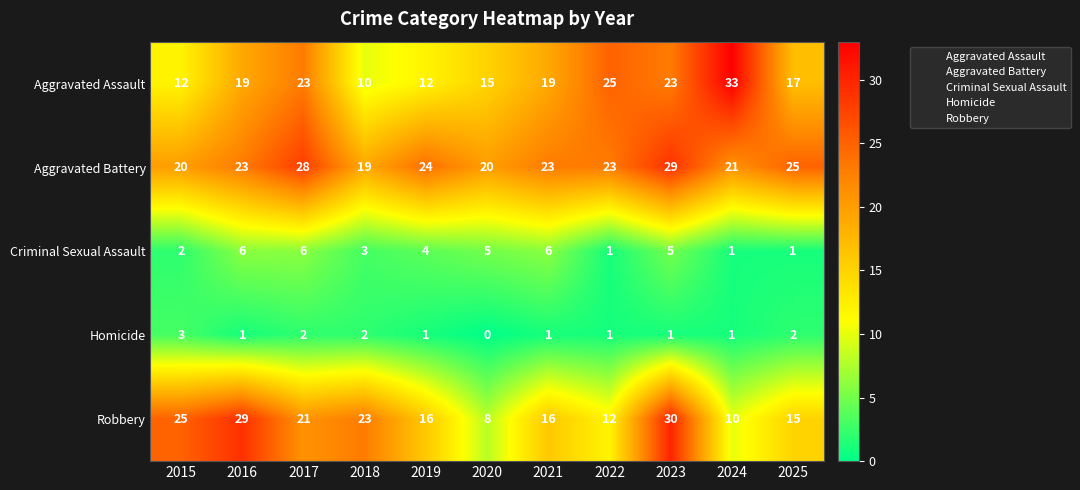

How many values in the Criminal Sexual Assault series are below 4?

5